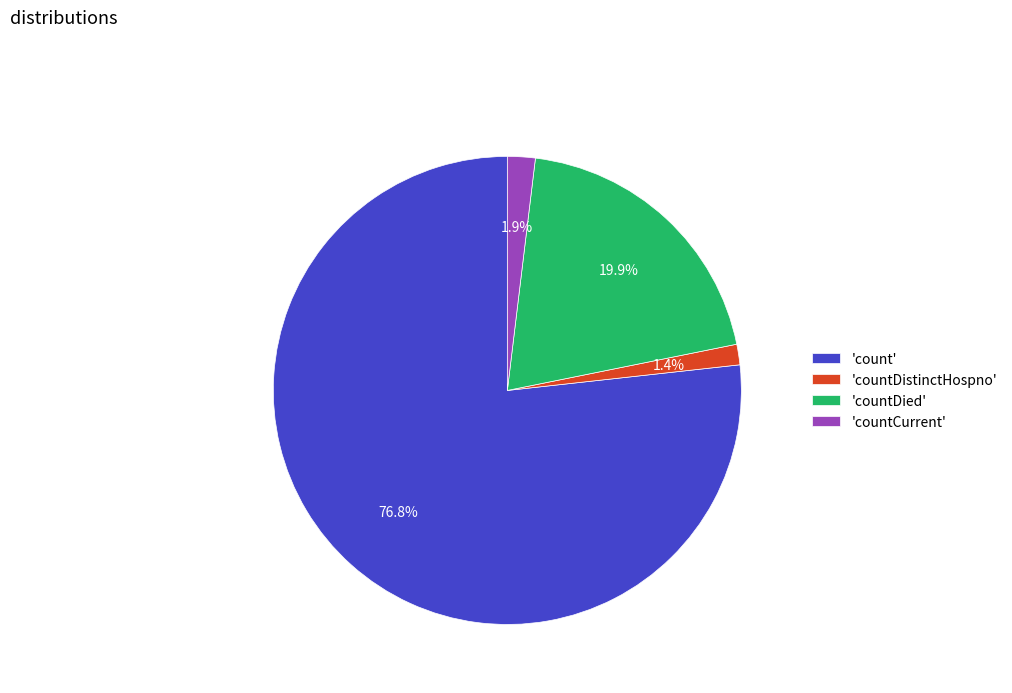

What is the smallest slice in the pie chart?

'countDistinctHospno'